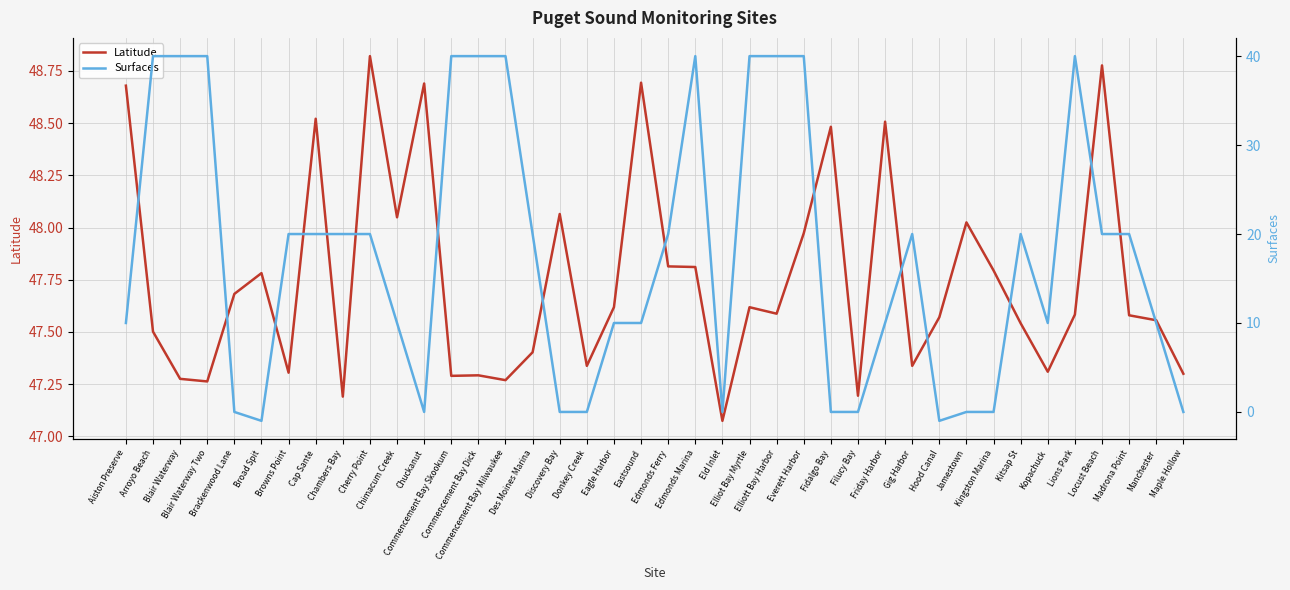

Reading left to right, extract all data points from this chart.

Latitude: 48.7	47.5	47.3	47.3	47.7	47.8	47.3	48.5	47.2	48.8	48.0	48.7	47.3	47.3	47.3	47.4	48.1	47.3	47.6	48.7	47.8	47.8	47.1	47.6	47.6	48.0	48.5	47.2	48.5	47.3	47.6	48.0	47.8	47.5	47.3	47.6	48.8	47.6	47.6	47.3
Surfaces: 10.0	40.0	40.0	40.0	0.0	-1.0	20.0	20.0	20.0	20.0	10.0	0.0	40.0	40.0	40.0	20.0	0.0	0.0	10.0	10.0	20.0	40.0	0.0	40.0	40.0	40.0	0.0	0.0	10.0	20.0	-1.0	0.0	0.0	20.0	10.0	40.0	20.0	20.0	10.0	0.0